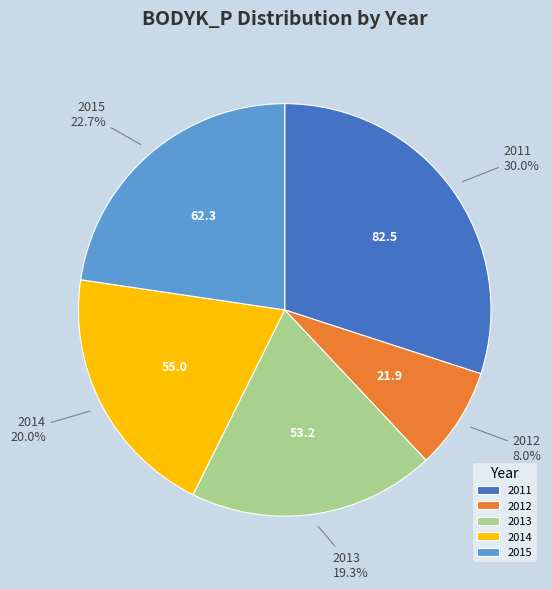

To the nearest percent, what is the difference between the largest and smallest slice percentages?

22%